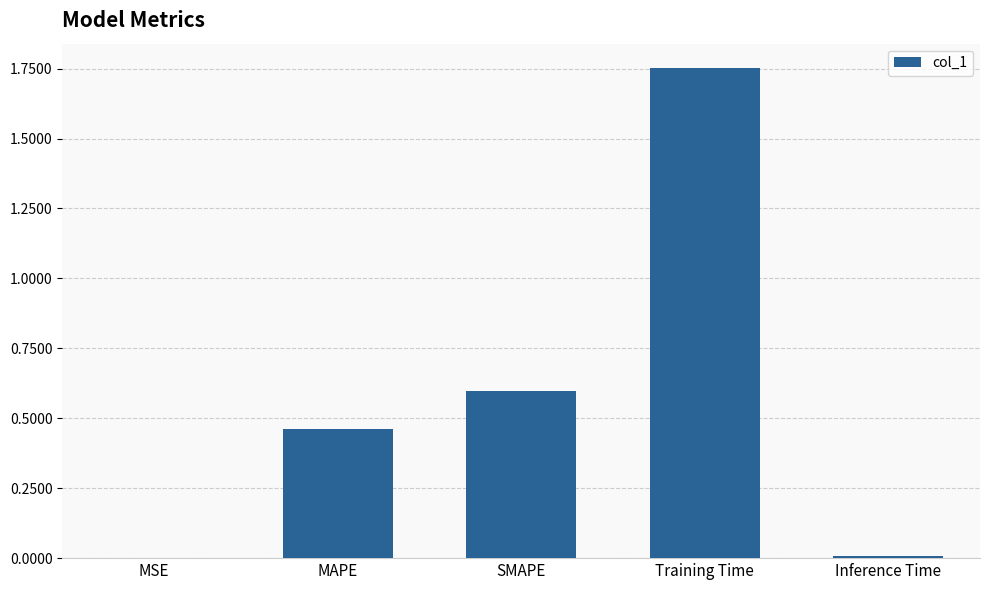

Which category has the highest value across all series?

Training Time